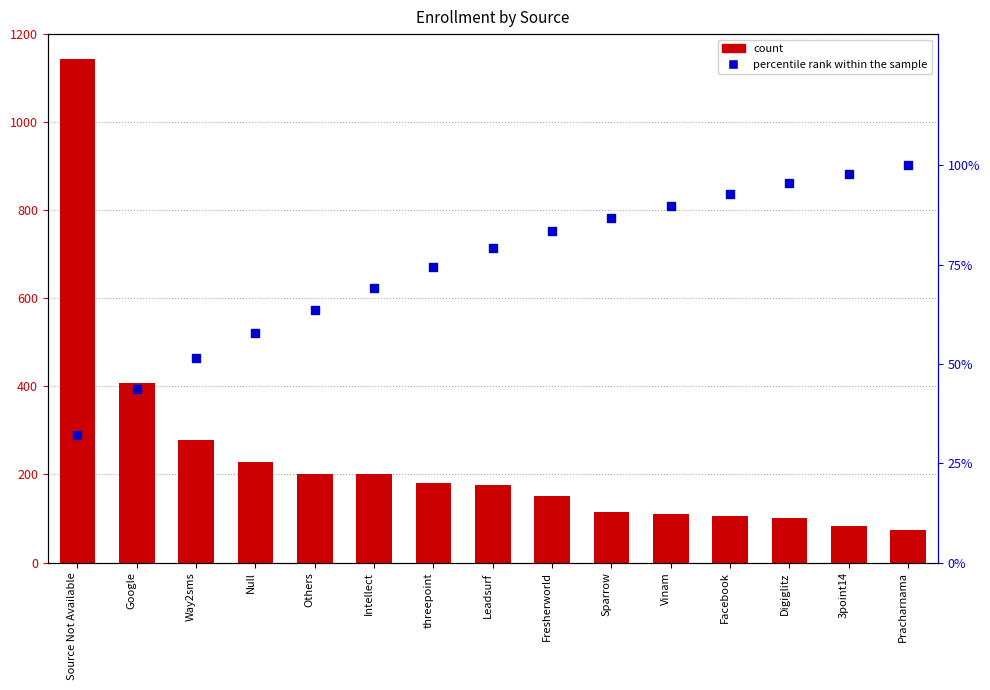

Which series contains the lowest Y value?

percentile rank within the sample